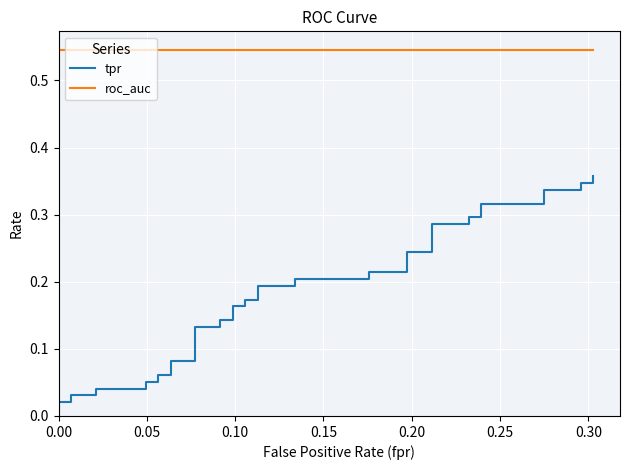

What are all the series names shown in the legend?

tpr, roc_auc